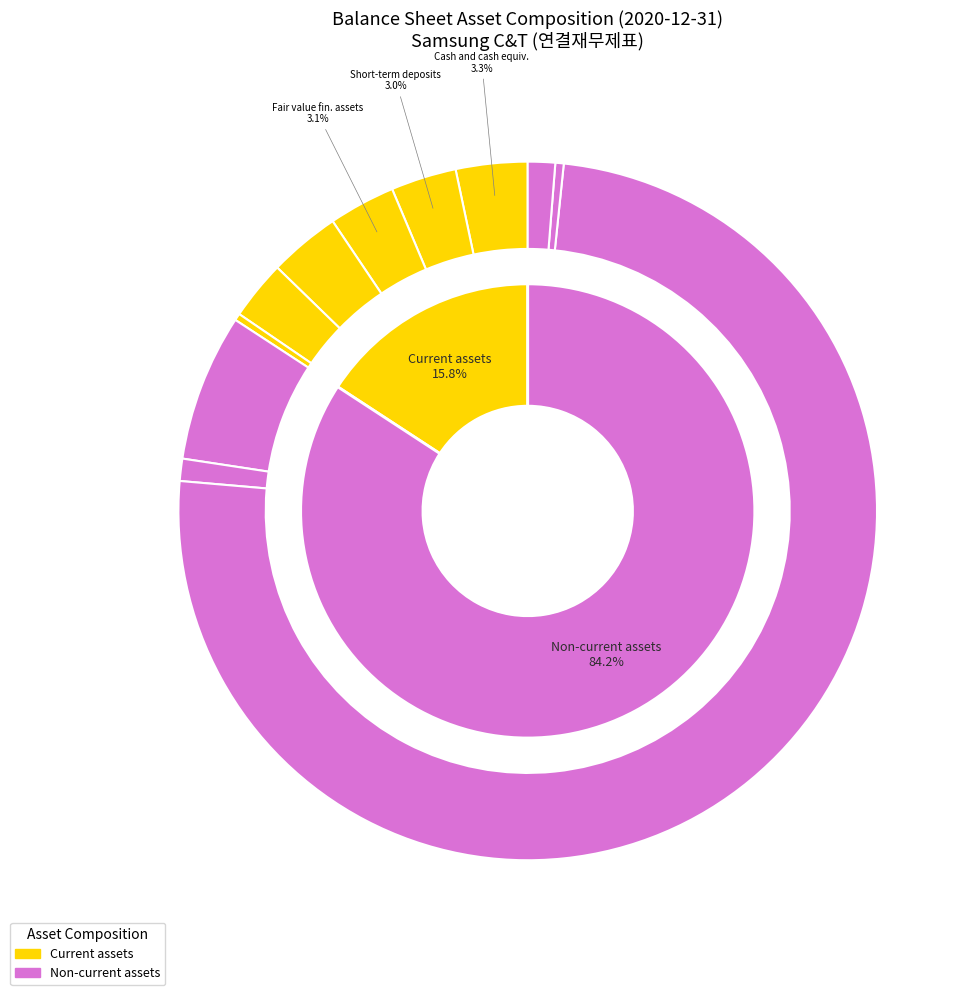

Does Non-current assets represent more than half of the total?

No